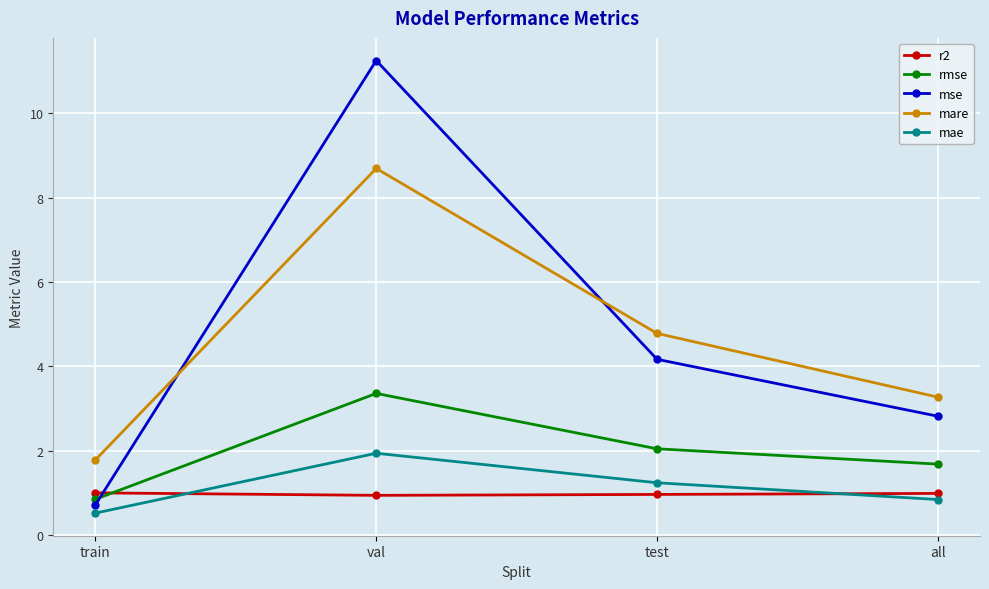

Rank the categories by mse value from lowest to highest.

train, all, test, val